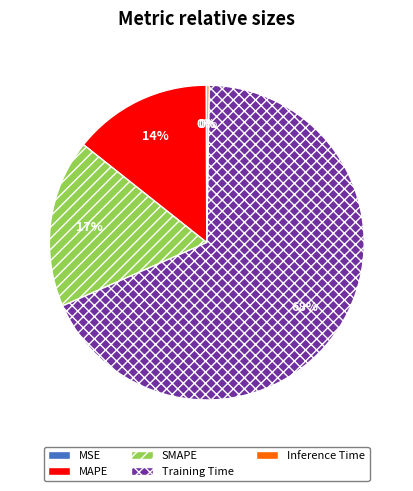

To the nearest percent, what portion does SMAPE represent?

17%